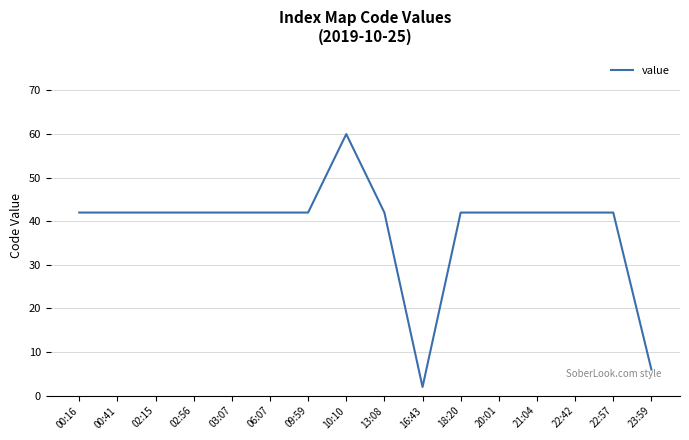

Read the value at 23:59, to the nearest 5.

5